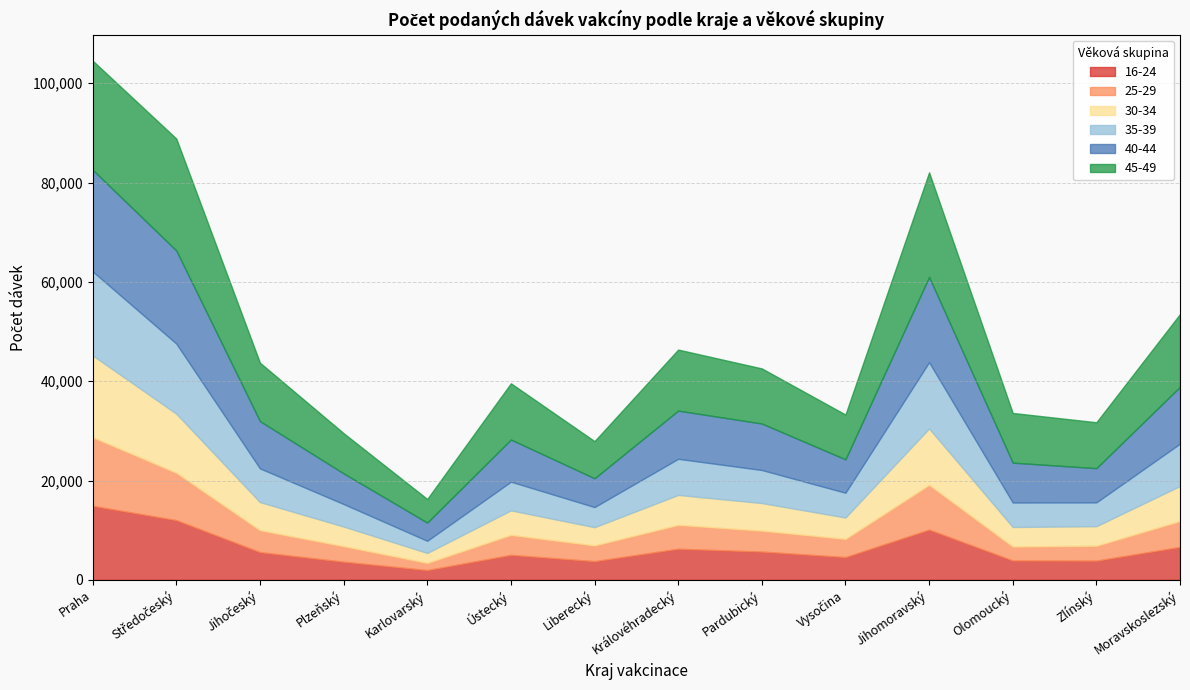

How many interior local peaks does the 35-39 series have?

3